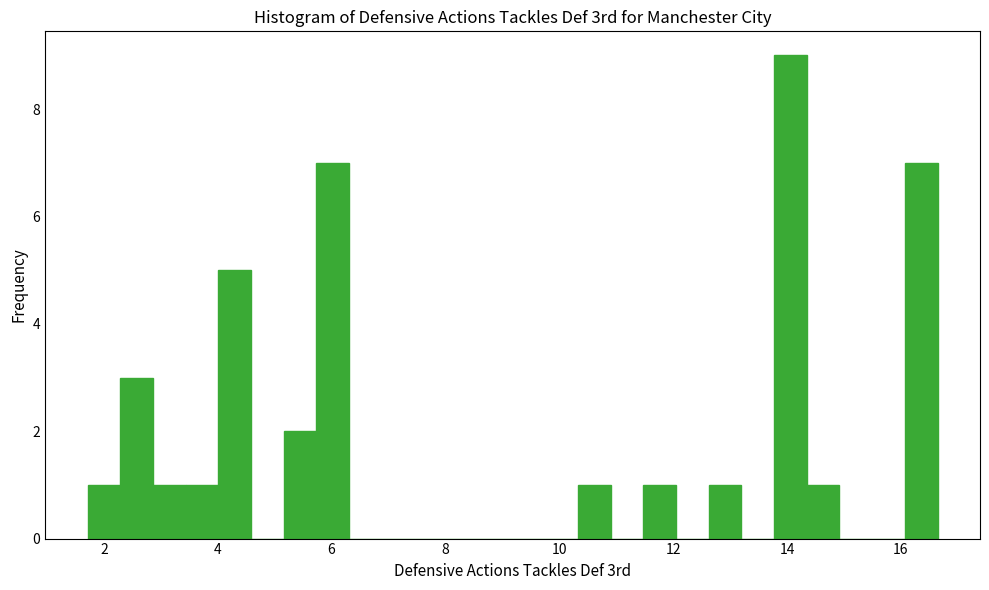

Around what value on the x-axis is the tallest bar? Give the approximate position of its centre, as read against the axis.

14.0